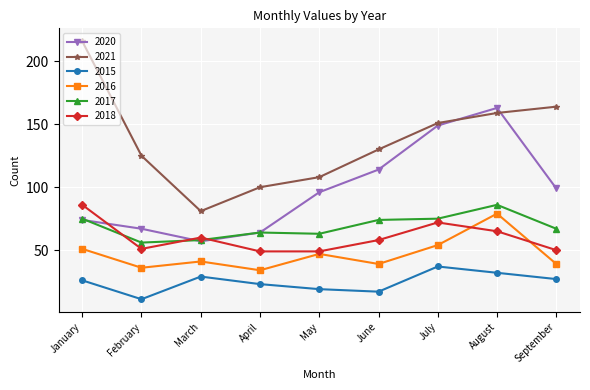

Which label corresponds to the smallest value in the chart?

February